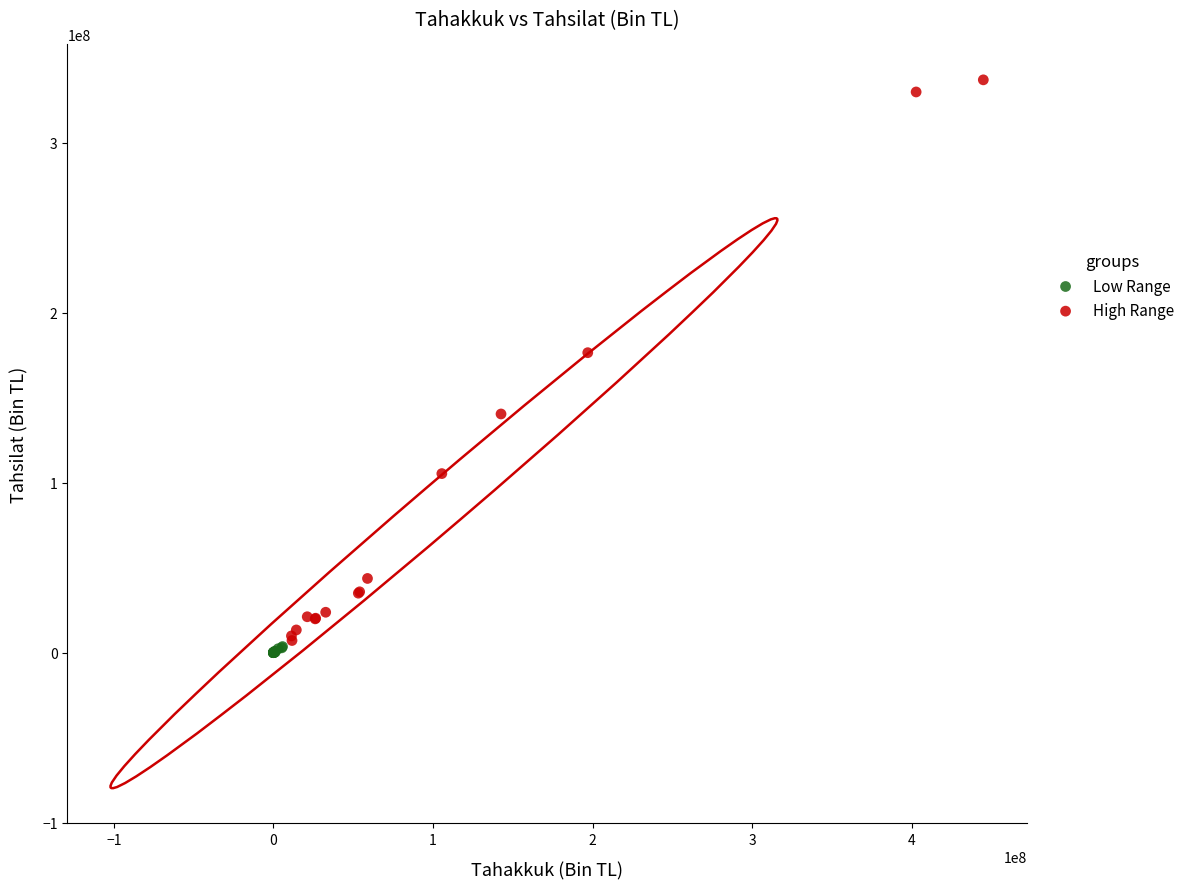

Which series contains the lowest Y value?

Low Range